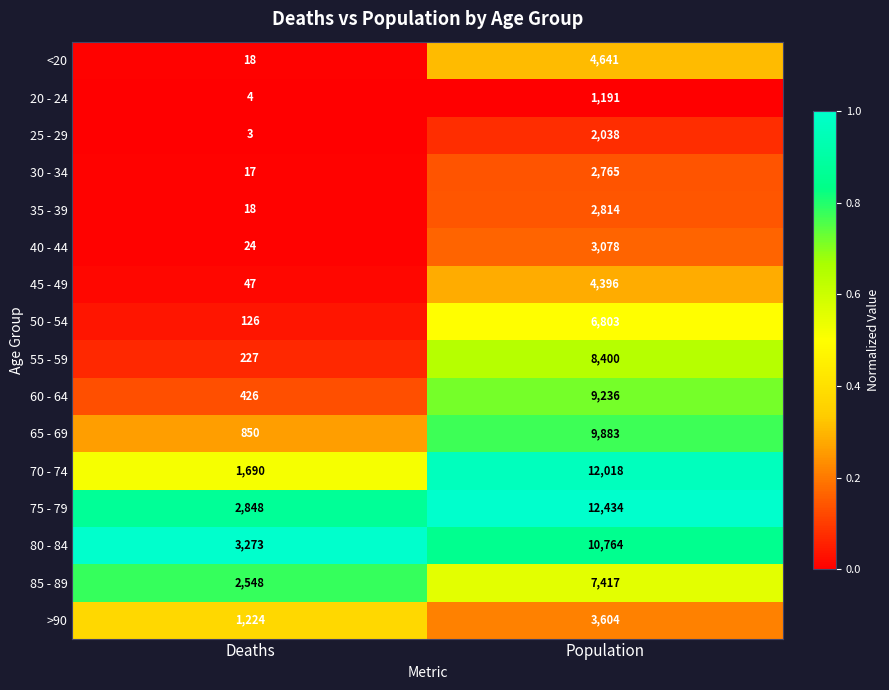

What is the sum of all 60 - 64 values?

9662